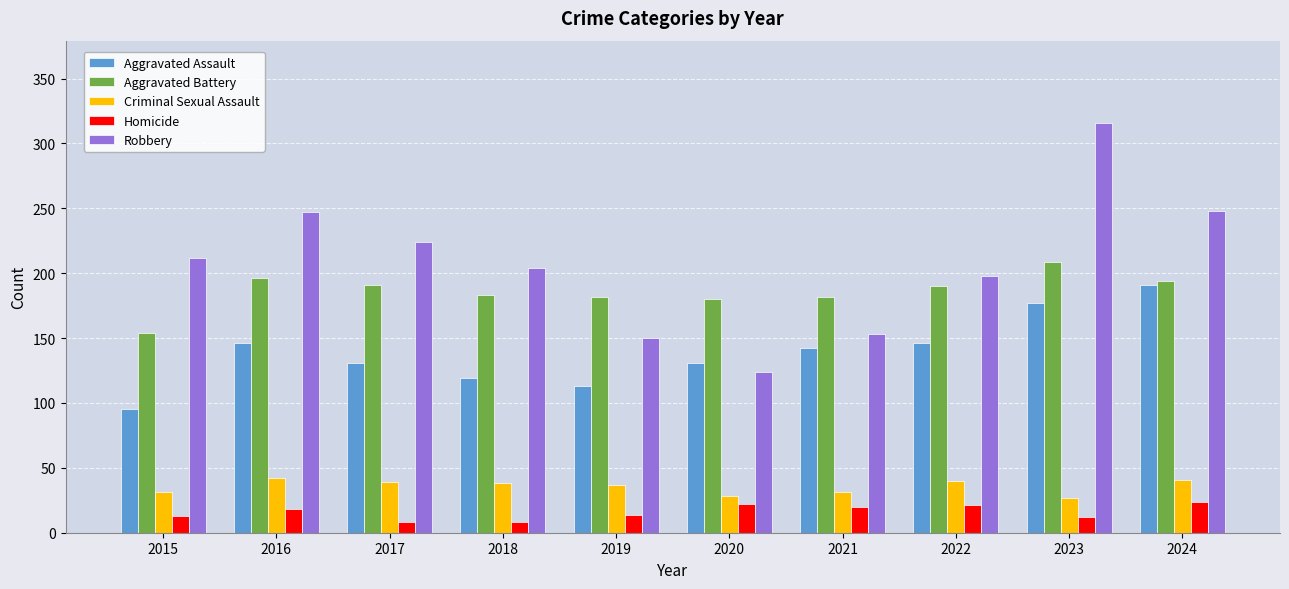

Which series has the largest total across all categories?

Robbery